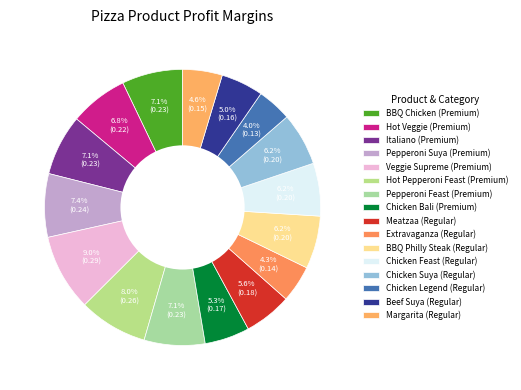

Is Hot Pepperoni Feast the majority of the pie?

No